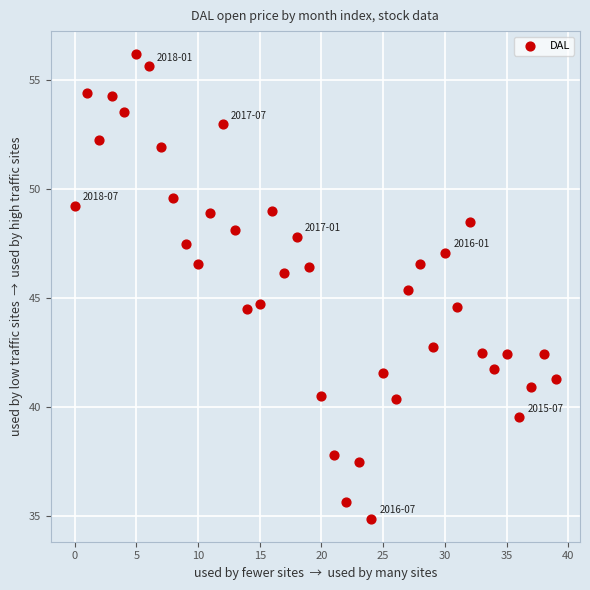

What is the range of Y values (max minus min)?

21.3